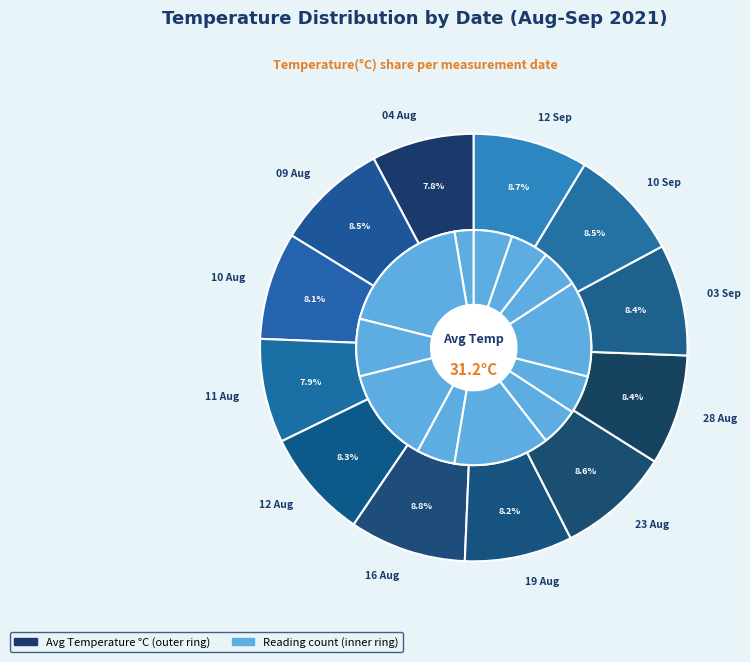

What is the largest slice in the pie chart?

16 Aug 2021